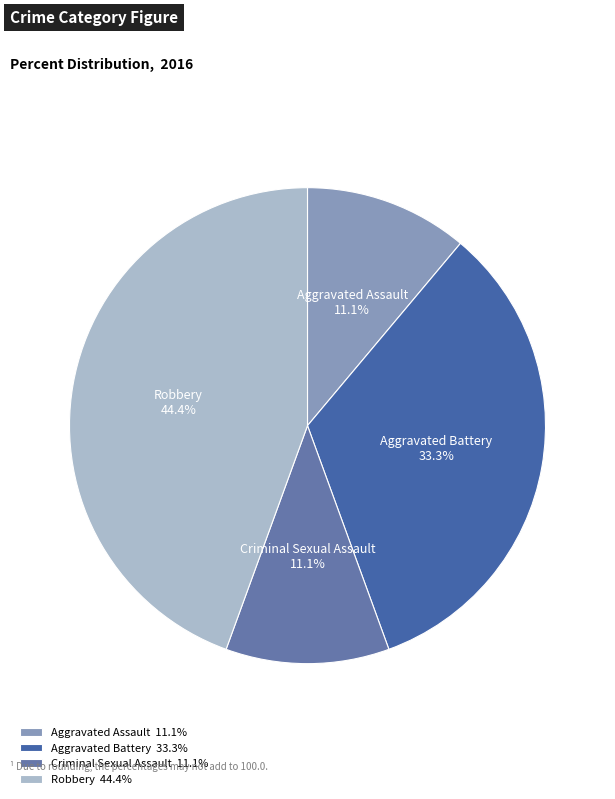

Does Robbery represent more than half of the total?

No